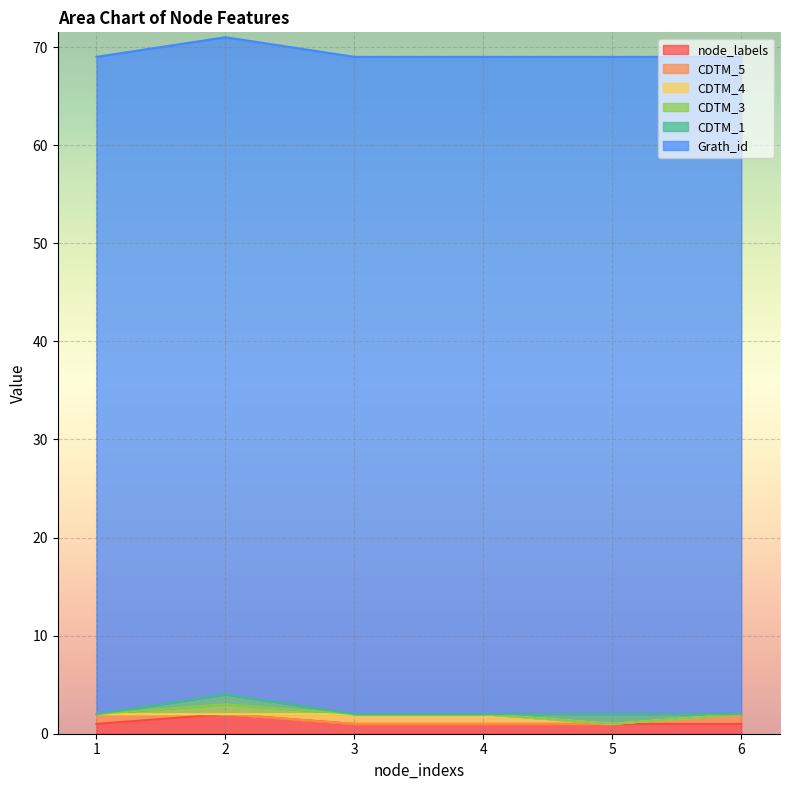

Count the CDTM_3 values in the range 0 to 1.

6